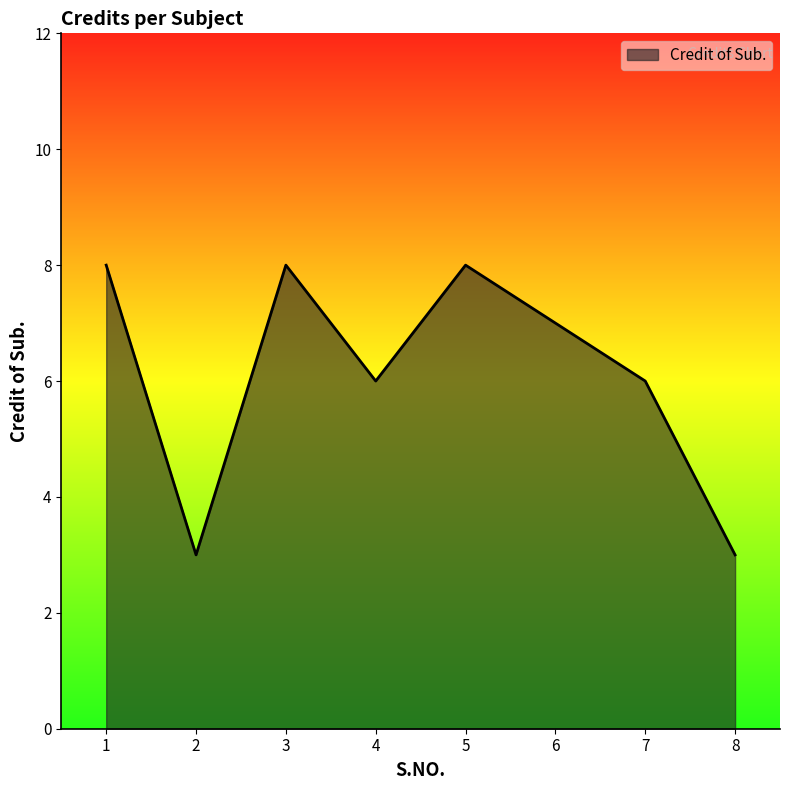

At which category does the data reach its first local valley?

2